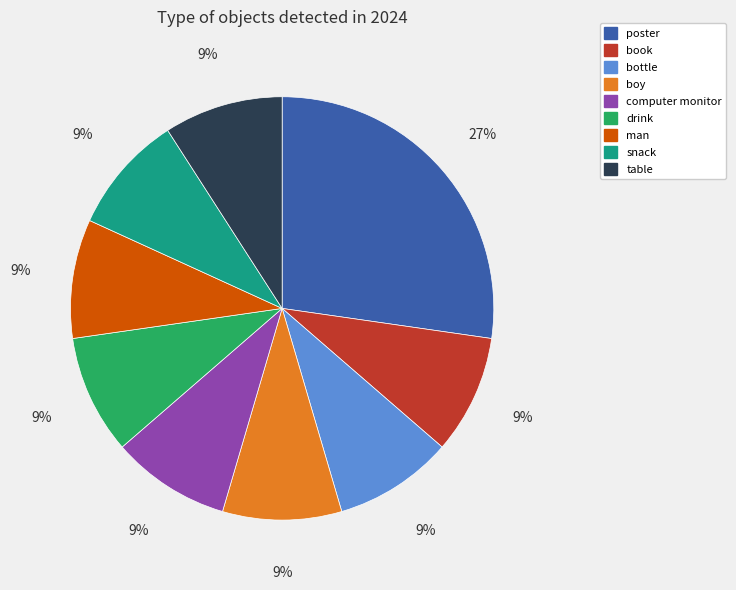

To the nearest percent, what is the combined percentage of boy and bottle?

18%